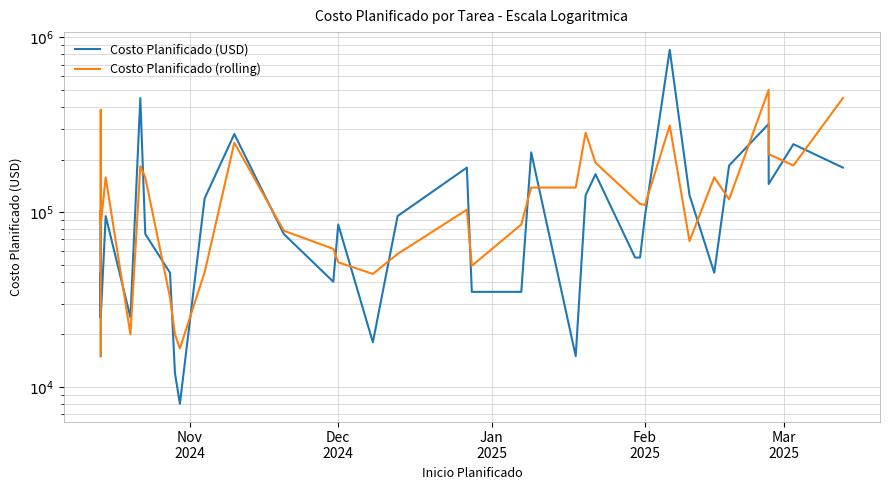

At how many categories does at least one series exceed 200681?

11